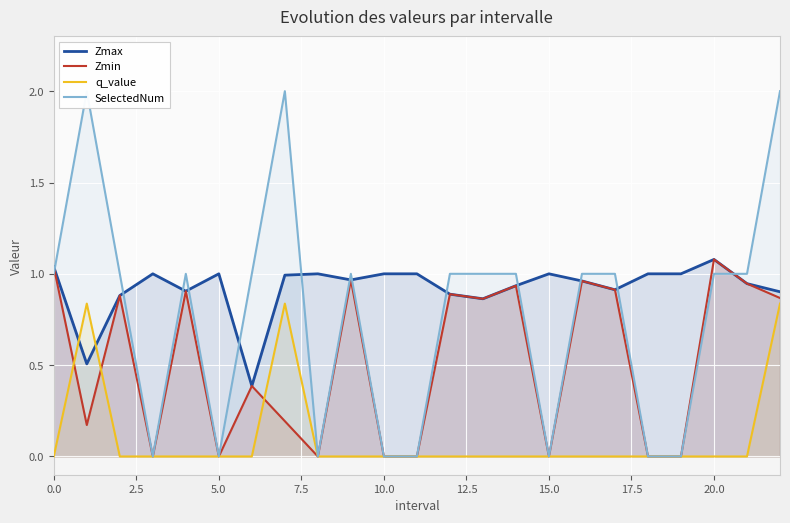

At 12, list the series in order from smallest to largest.

q_value, Zmax, Zmin, SelectedNum